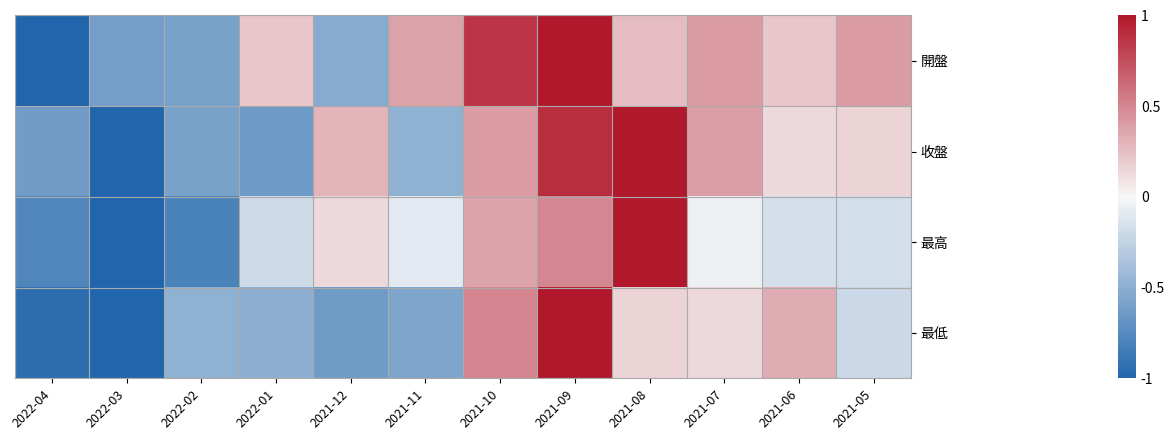

At 2022-02, list the series in order from largest to smallest.

最低, 開盤, 收盤, 最高